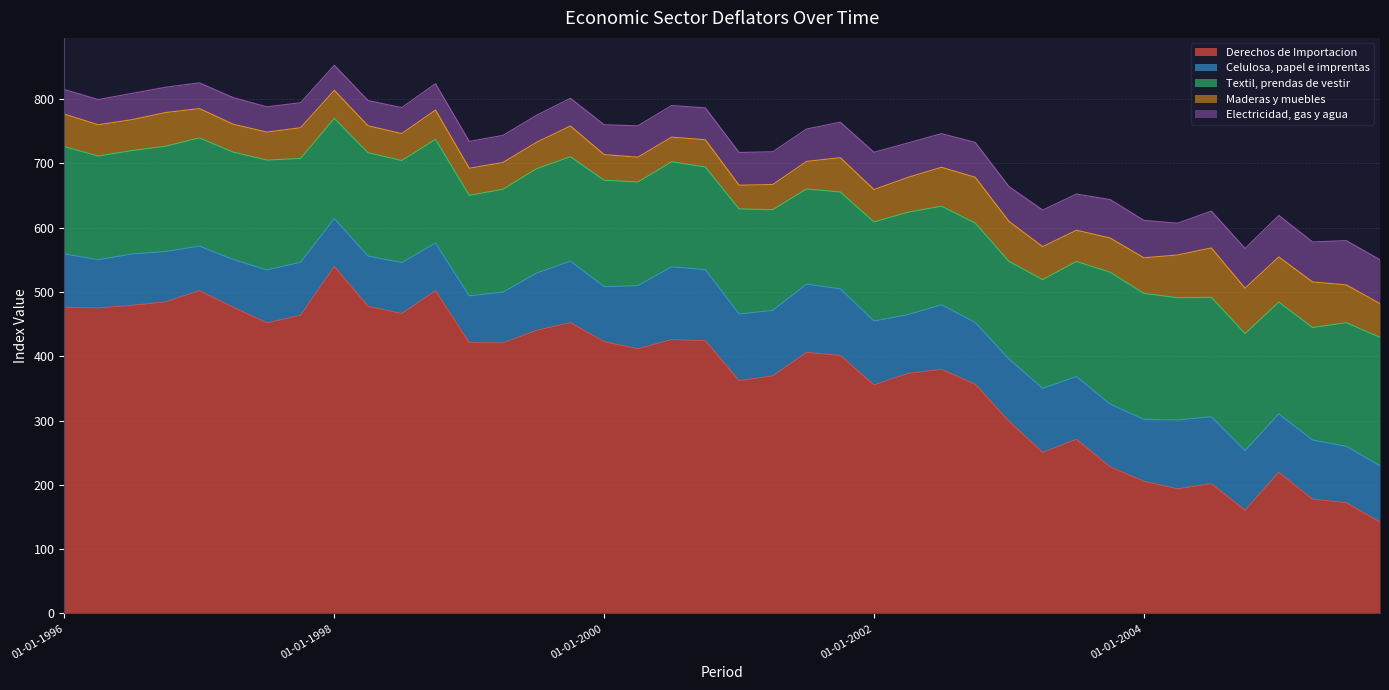

Which series changed the most between 01-07-1997 and 01-10-2000?

Celulosa, papel e imprentas